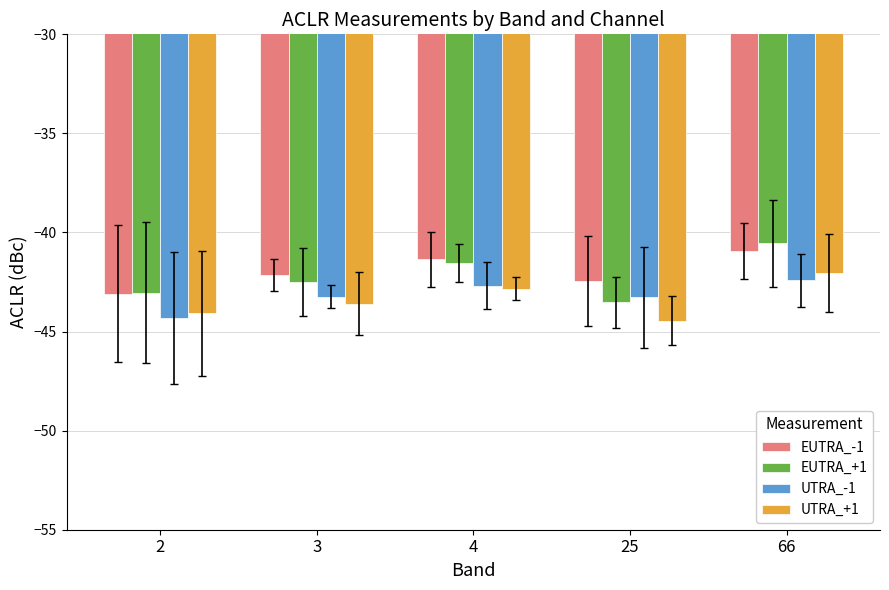

Are the bars grouped side by side (vs. stacked)?

Yes